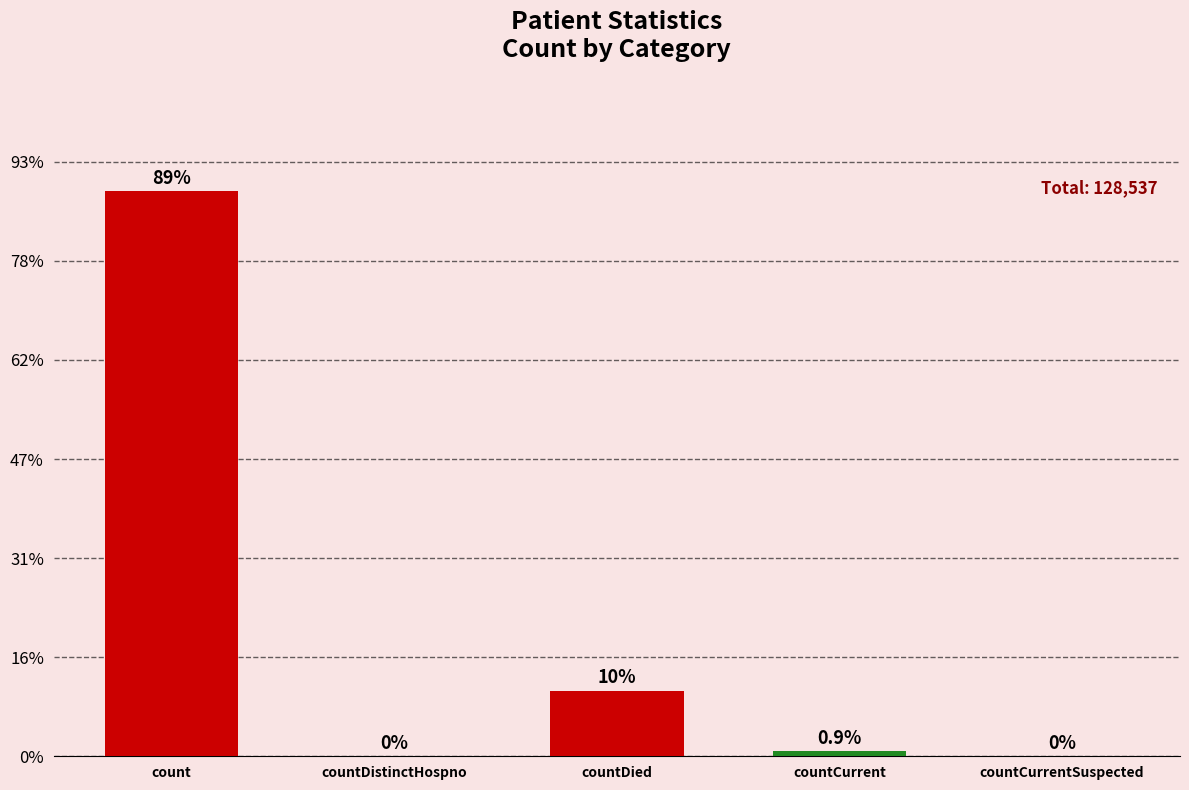

The value at countDied is 13261. True or false?

True